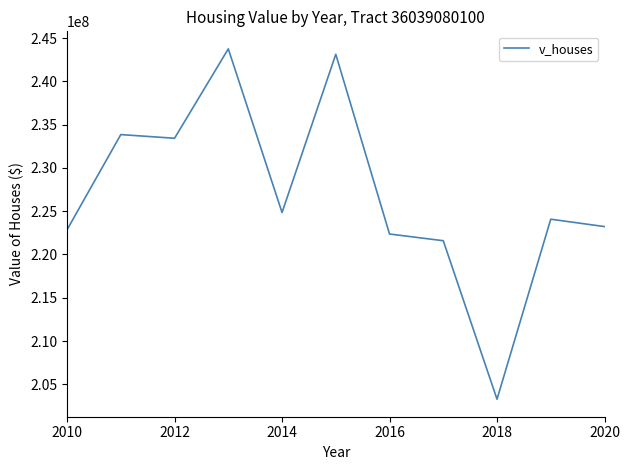

Does the chart display data point markers on the line(s)?

No